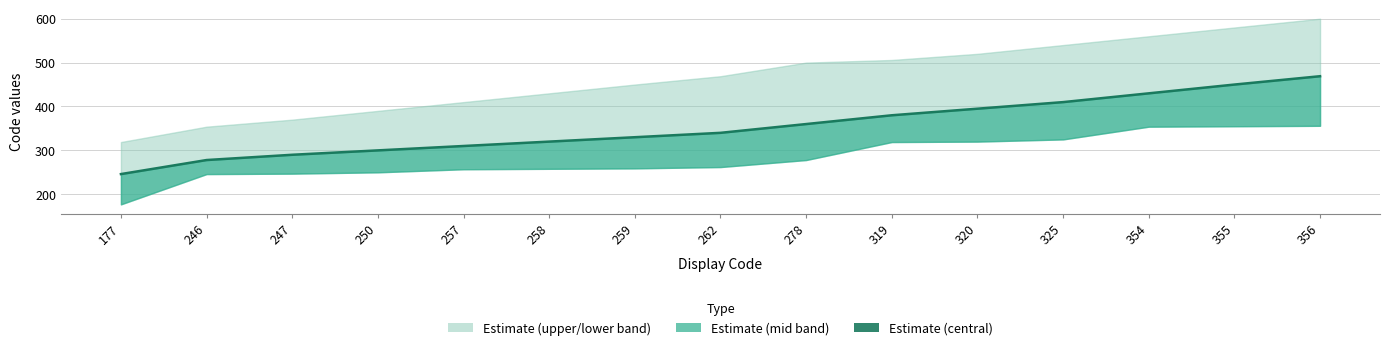

Which category has the highest value across all series?

356